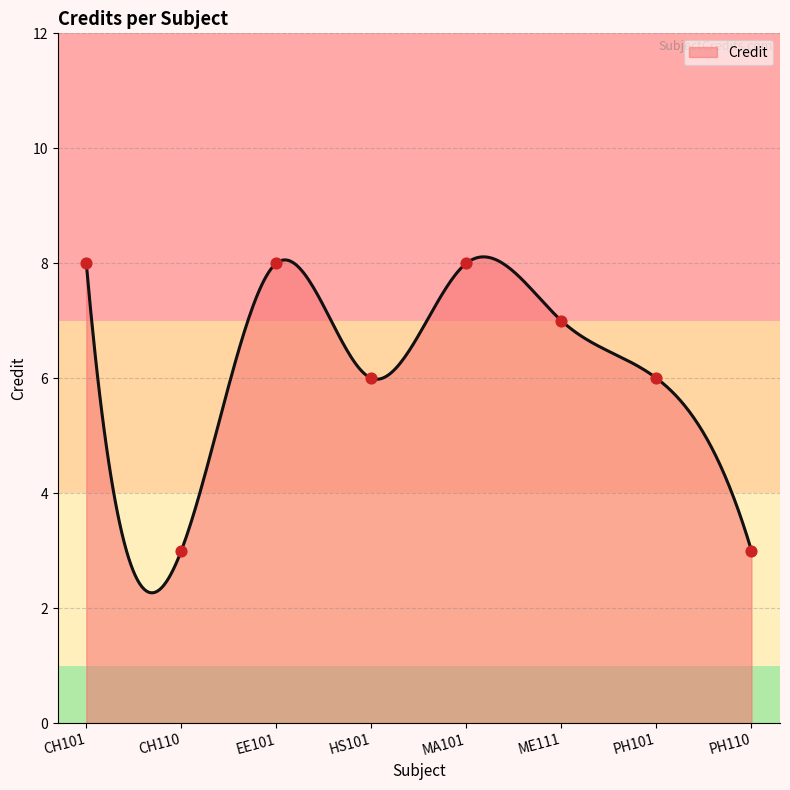

What is the change in value from EE101 to HS101?

-2